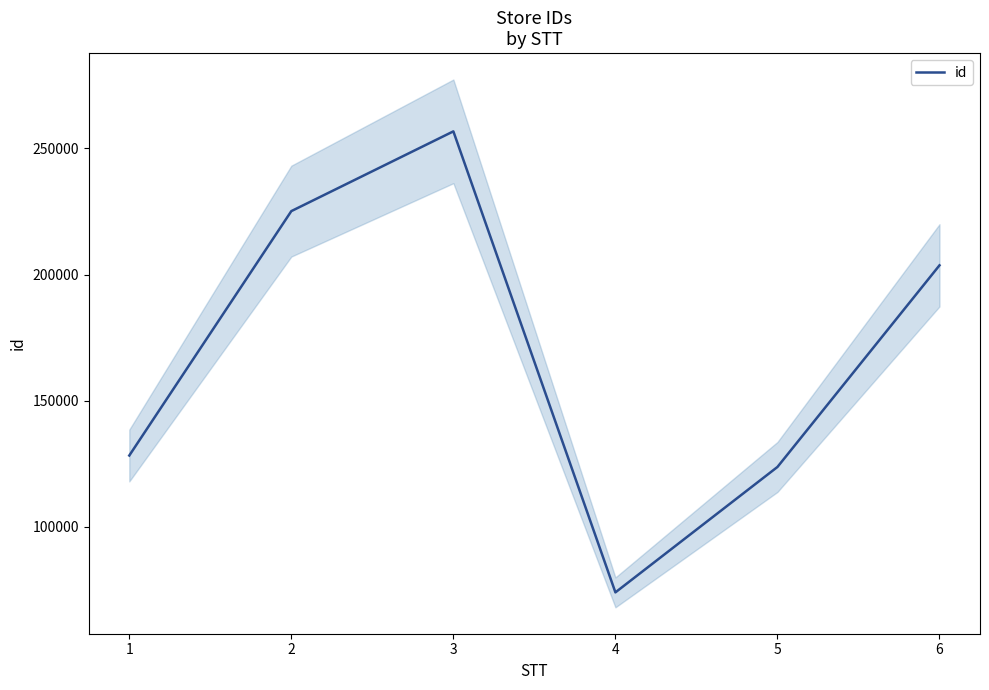

What is the smallest value displayed?

74087